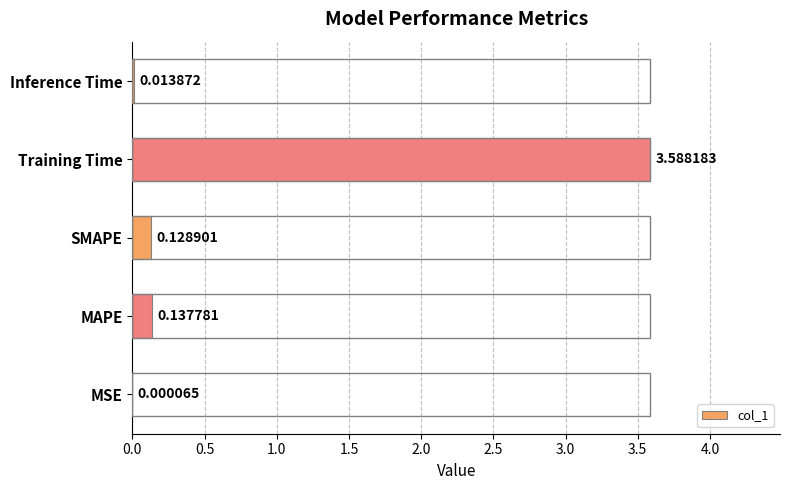

At which category does the chart reach its peak across all series?

Training Time